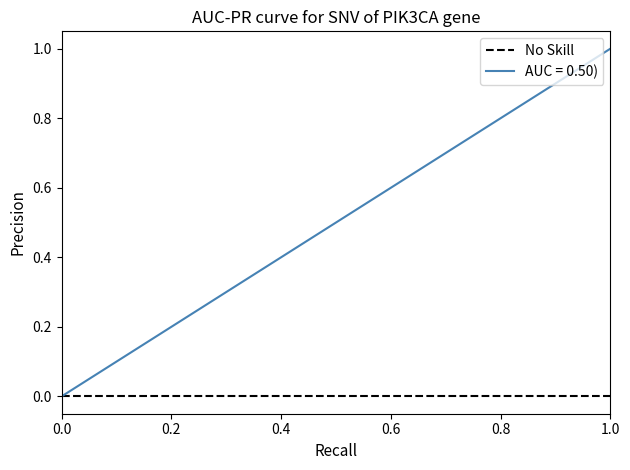

Reading left to right, extract all data points from this chart.

1=0.0	2=0.0	3=0.1	4=0.1	5=0.1	8=0.2	9=0.2	10=0.2	11=0.3	12=0.3	13=0.4	14=0.4	16=0.4	17=0.5	18=0.5	19=0.5	20=0.6	22=0.6	23=0.6	24=0.7	27=0.7	28=0.8	29=0.8	30=0.8	32=0.9	33=0.9	34=0.9	39=1.0	40=1.0